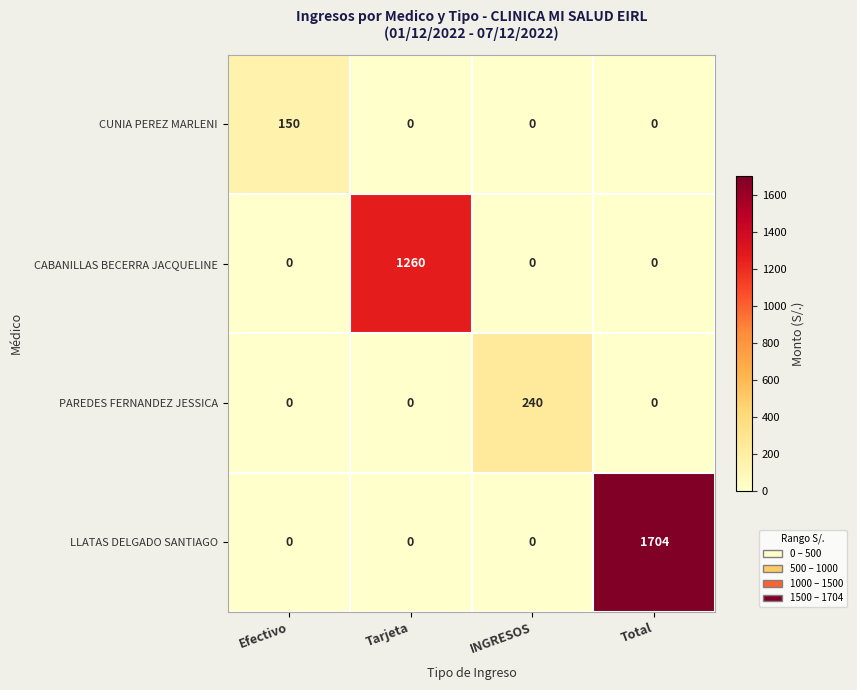

How many PAREDES FERNANDEZ JESSICA values are between 0 and 240?

4